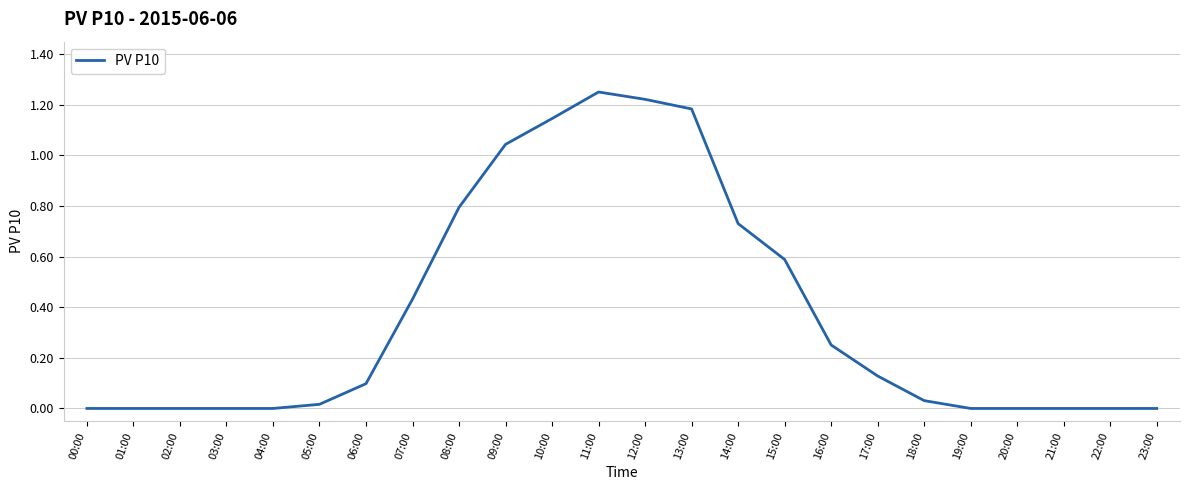

What position from the left is 00:00?

1